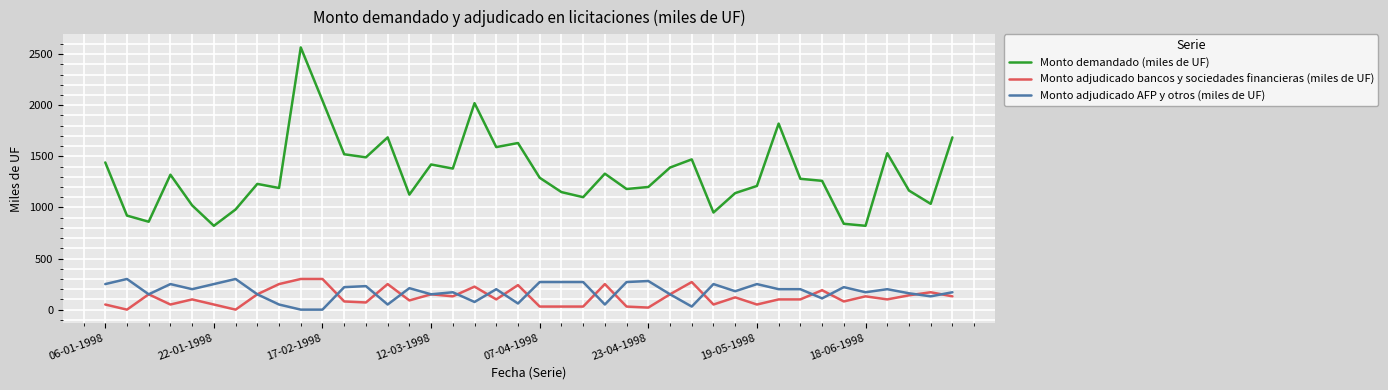

True or false: Monto adjudicado AFP y otros (miles de UF) and Monto demandado (miles de UF) cross at least once.

False